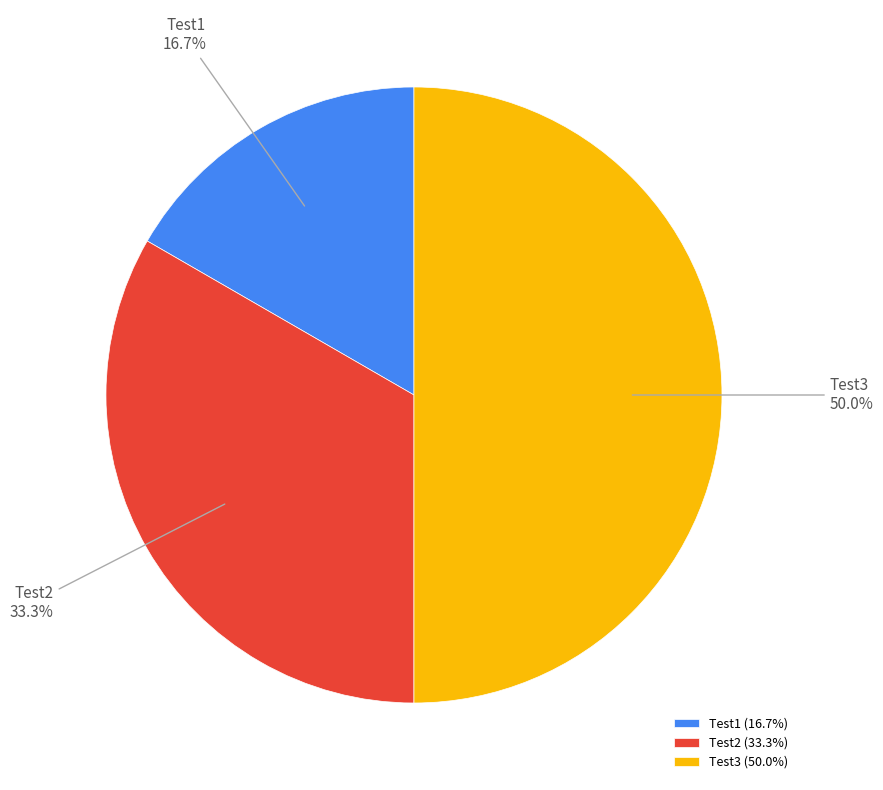

How many segments does this pie chart have?

3